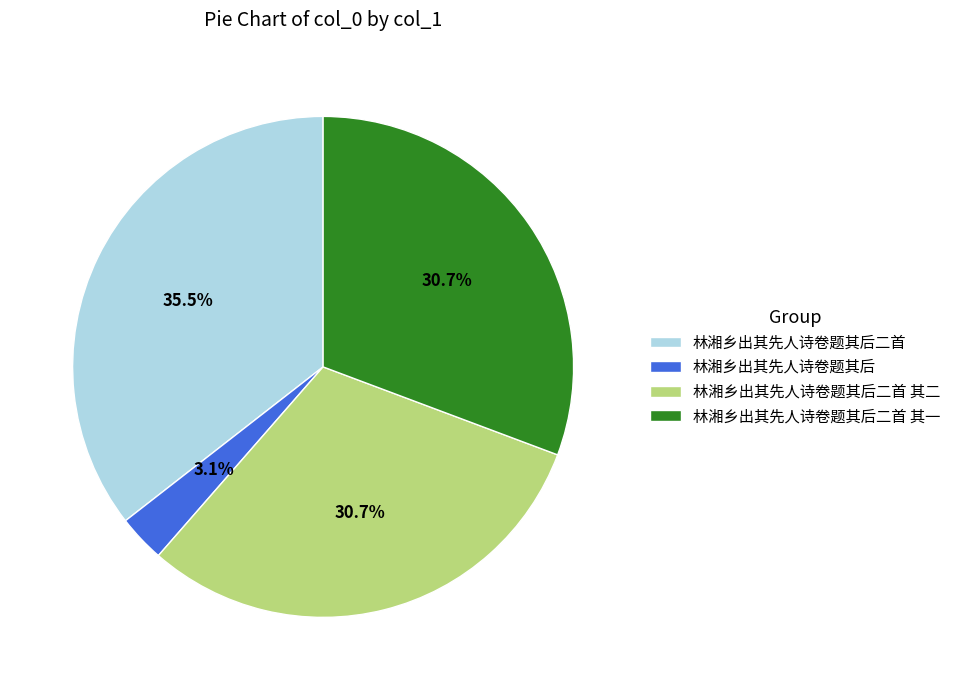

Between 林湘乡出其先人诗卷题其后二首 and 林湘乡出其先人诗卷题其后二首 其二, which is larger?

林湘乡出其先人诗卷题其后二首